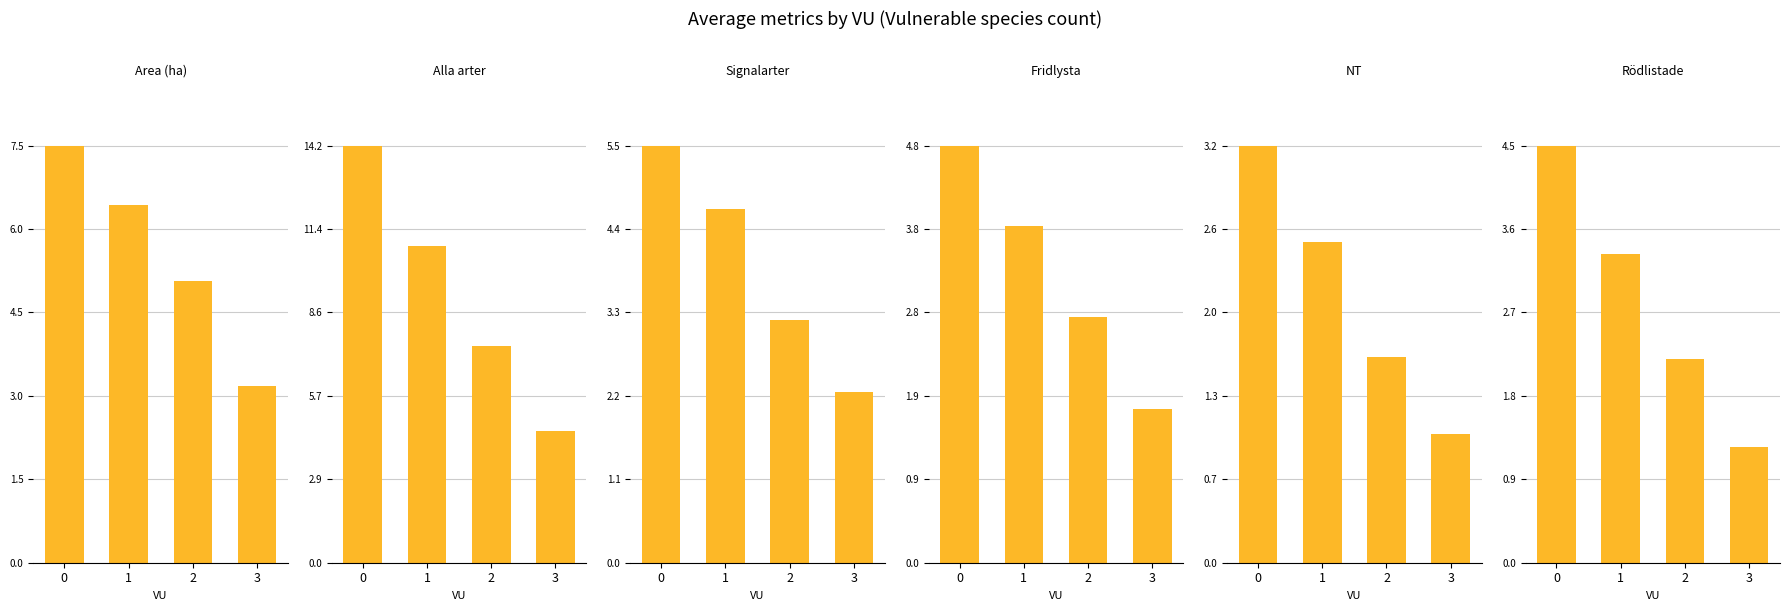

Which series has the largest range (max minus min)?

Alla arter